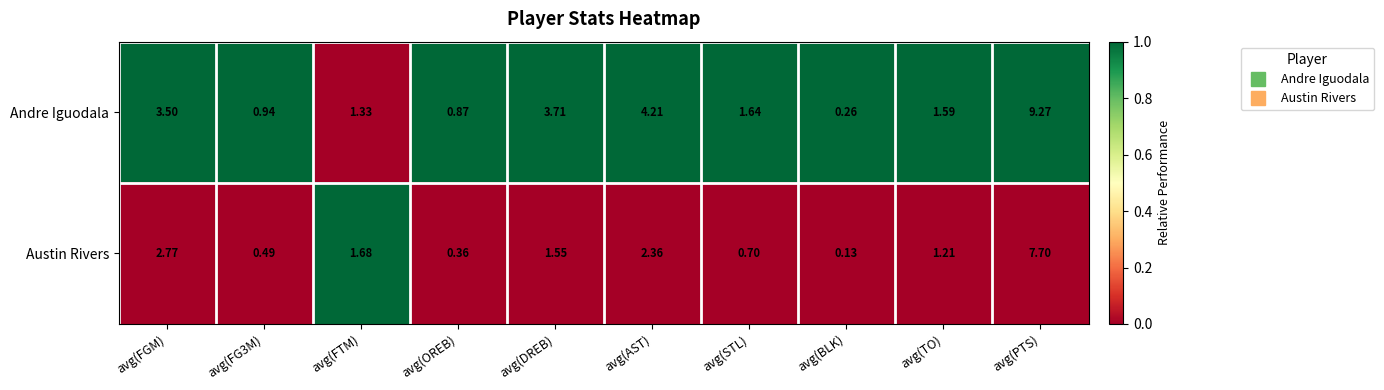

Between avg(OREB) and avg(PTS), which series saw the biggest shift?

Andre Iguodala